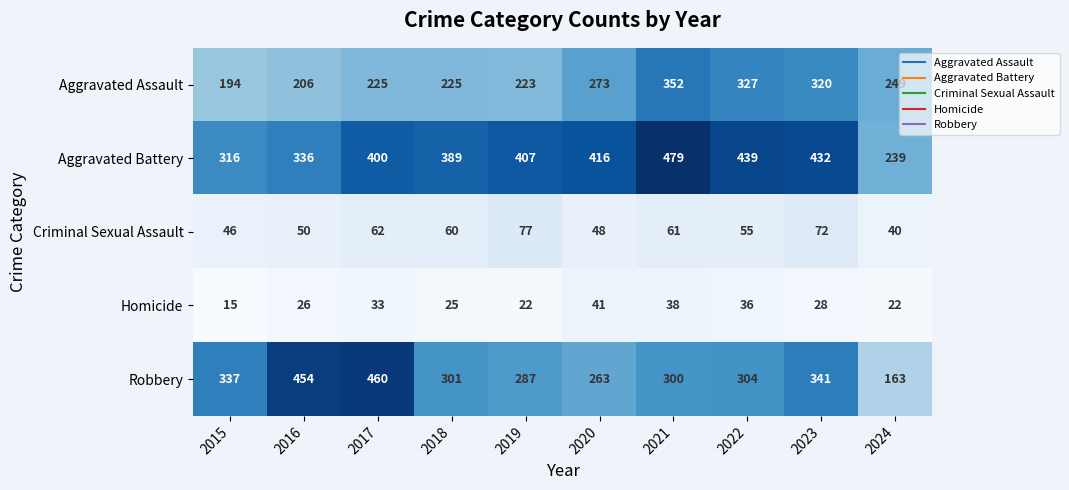

How many series are shown in this chart?

5